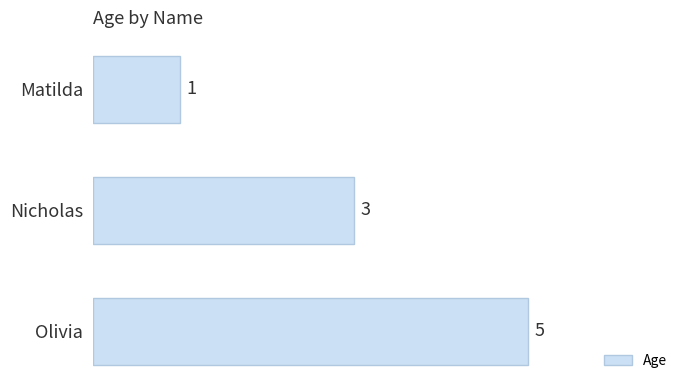

What is the ratio of the value at Olivia to the value at Matilda?

5.0